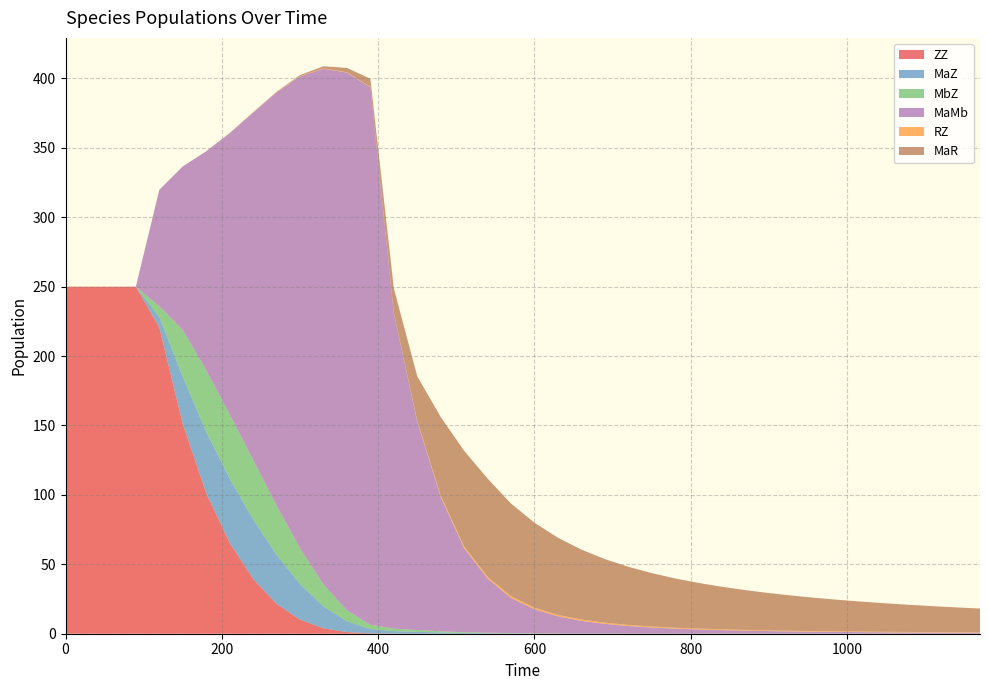

Reading right to left, what are all the values shown in this chart?

ZZ: 0.0	0.0	0.0	0.0	0.0	0.0	0.0	0.0	0.0	0.0	0.0	0.0	0.0	0.0	0.0	0.0	0.0	0.0	0.0	0.0	0.0	0.0	0.0	0.0	0.0	0.1	0.3	1.2	3.9	10.2	21.5	39.5	65.4	101.2	151.2	220.6	250.0	250.0	250.0	250.0
MaZ: 0.0	0.0	0.0	0.0	0.0	0.0	0.0	0.0	0.0	0.0	0.0	0.0	0.0	0.0	0.0	0.0	0.1	0.1	0.1	0.2	0.2	0.3	0.5	0.9	1.3	1.8	3.1	7.8	15.8	25.7	35.4	42.9	46.3	44.3	33.8	7.6	0.0	0.0	0.0	0.0
MbZ: 0.0	0.0	0.0	0.0	0.0	0.0	0.0	0.0	0.0	0.0	0.0	0.0	0.0	0.0	0.0	0.0	0.1	0.1	0.1	0.2	0.2	0.3	0.5	0.9	1.3	1.8	3.1	7.8	15.8	25.7	35.4	42.9	46.3	44.3	33.8	7.6	0.0	0.0	0.0	0.0
MaMb: 0.7	0.7	0.8	0.9	1.0	1.1	1.3	1.4	1.6	1.9	2.2	2.5	3.0	3.6	4.4	5.5	7.0	9.1	12.3	17.3	25.3	39.1	60.5	96.8	150.1	227.2	387.2	387.4	371.5	339.9	297.5	250.1	202.5	157.7	117.7	83.9	0.0	0.0	0.0	0.0
RZ: 0.3	0.3	0.3	0.4	0.4	0.4	0.4	0.4	0.5	0.5	0.5	0.6	0.6	0.6	0.7	0.8	0.8	0.9	1.0	1.1	1.2	1.3	1.2	1.0	0.6	0.4	0.3	0.3	0.3	0.2	0.2	0.1	0.1	0.0	0.0	0.0	0.0	0.0	0.0	0.0
MaR: 17.1	17.9	18.7	19.5	20.5	21.5	22.7	23.9	25.3	26.9	28.7	30.7	32.9	35.5	38.5	41.9	45.8	50.4	55.6	61.2	66.8	70.7	68.9	56.6	32.1	17.6	5.9	3.1	1.5	0.7	0.4	0.2	0.1	0.0	0.0	0.0	0.0	0.0	0.0	0.0